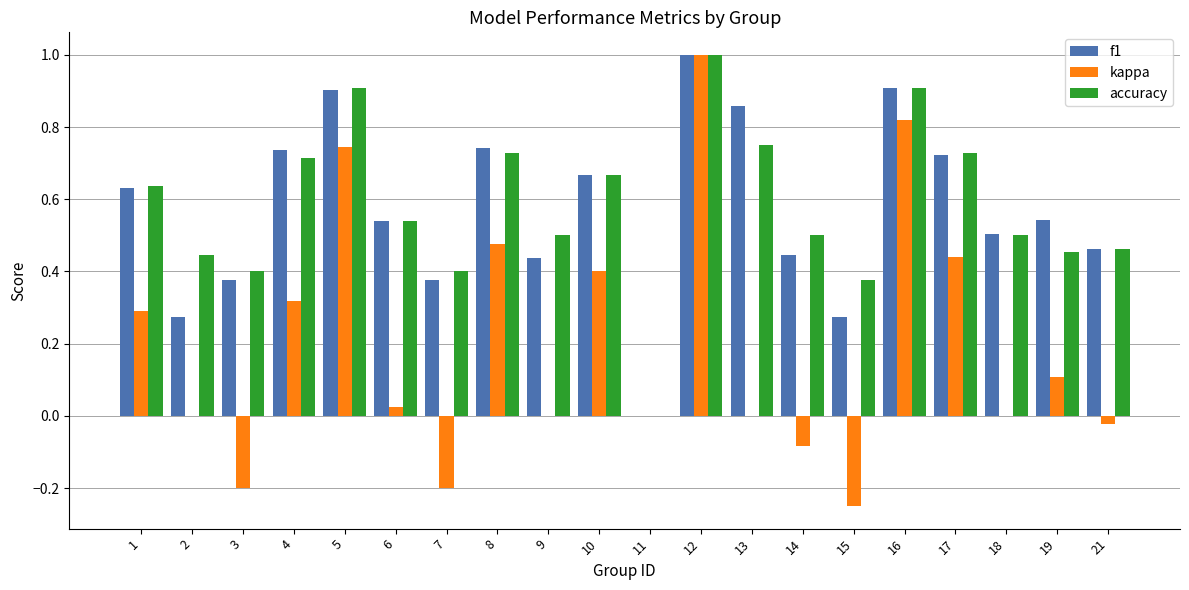

What is the sum of all f1 values?

11.4